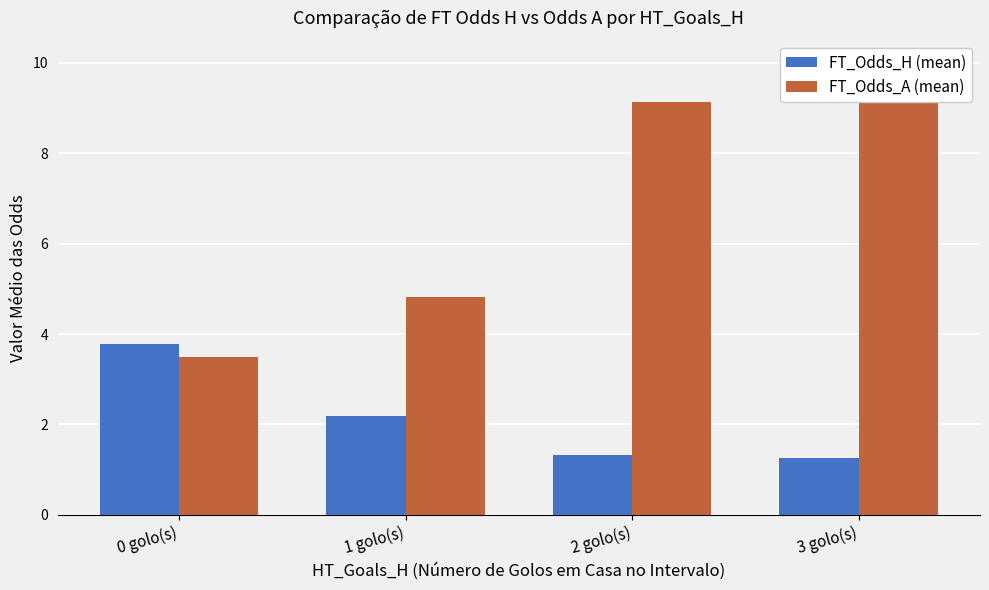

Rank the categories by FT_Odds_A (mean) value from highest to lowest.

3 golo(s), 2 golo(s), 1 golo(s), 0 golo(s)